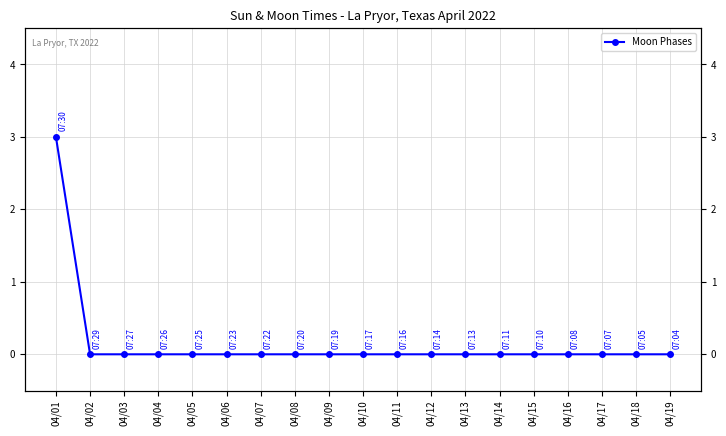

How many positive values are there?

1